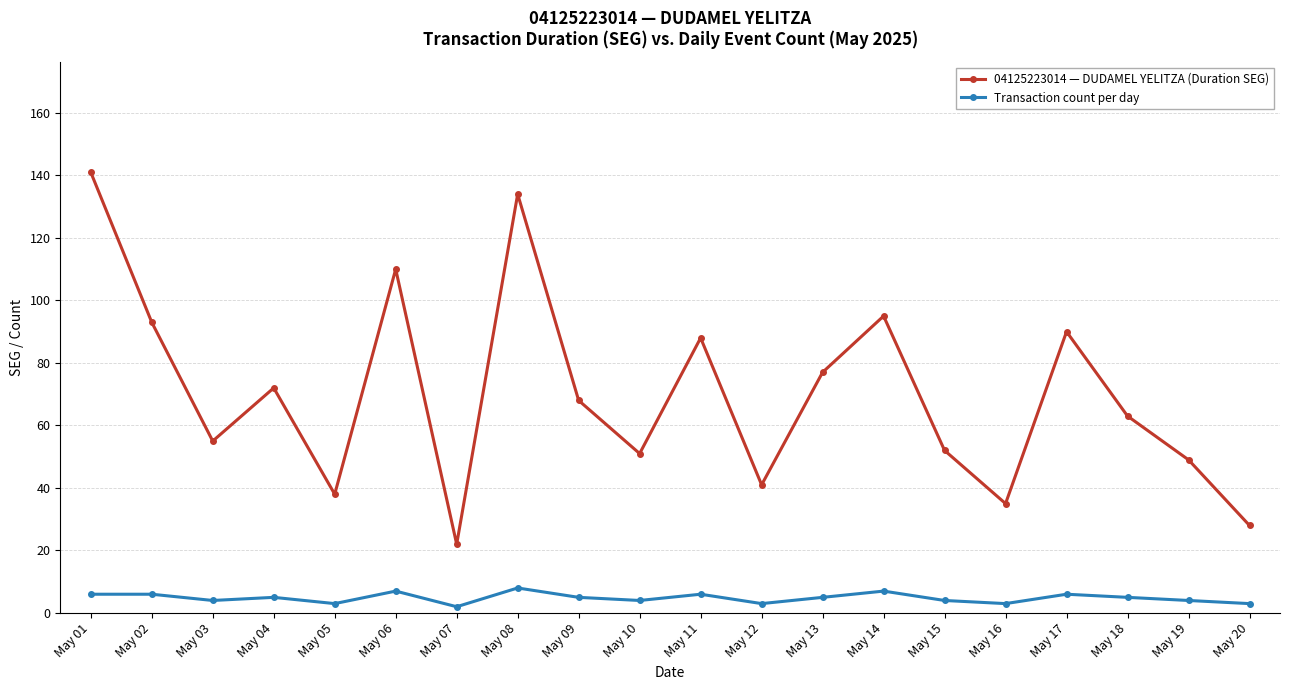

Which series has the widest spread of values?

04125223014 — DUDAMEL YELITZA (Duration SEG)